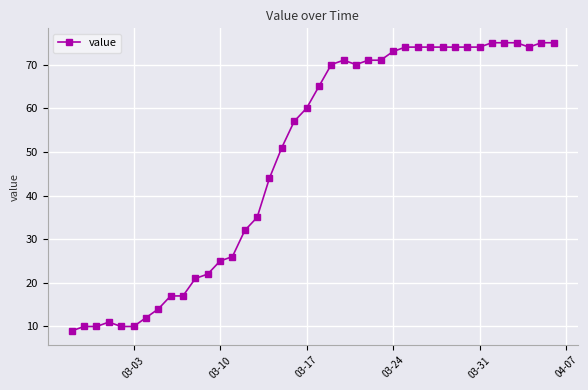

What is the sum of all values?

1951